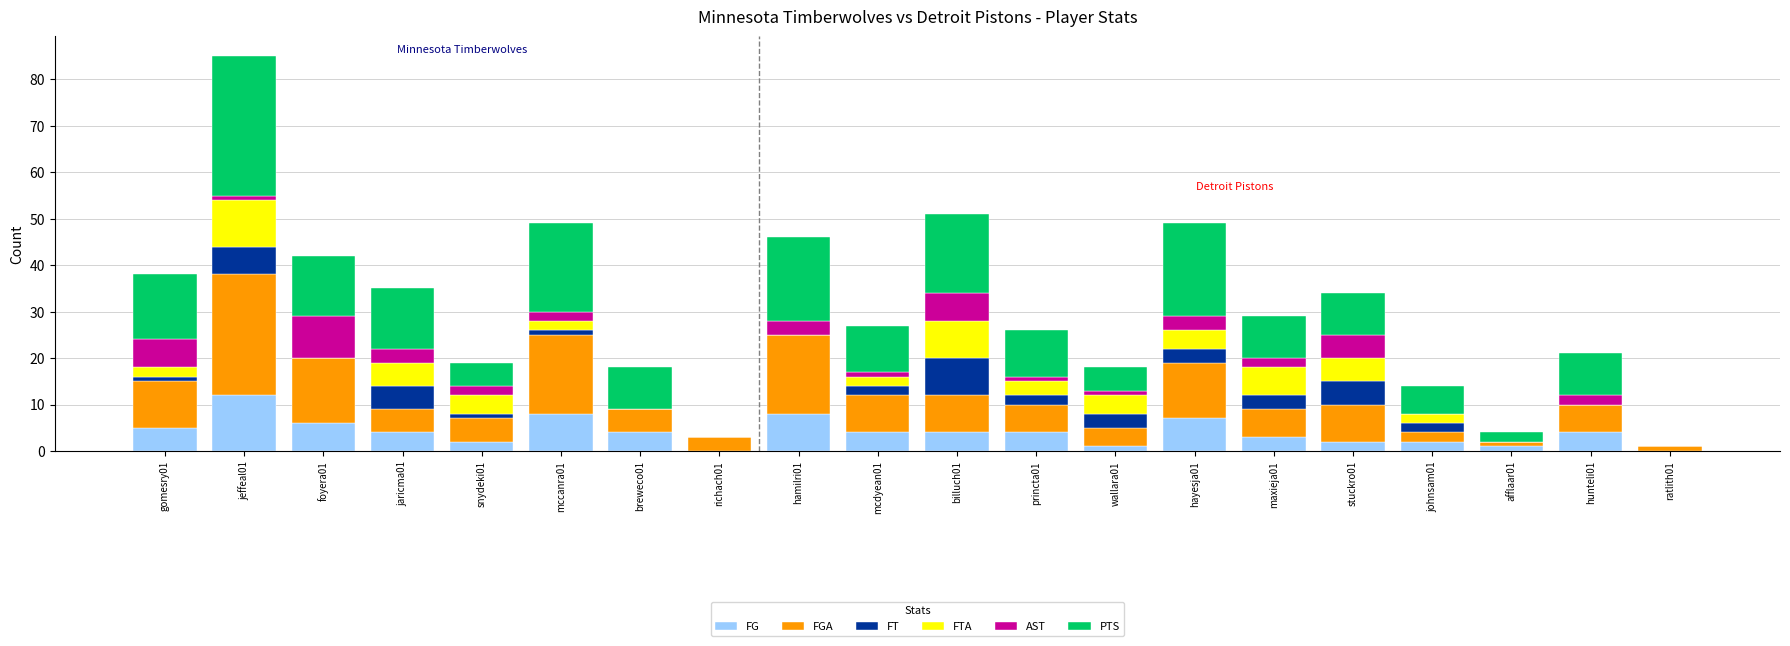

At which category is the sum across all series the highest?

jeffeal01